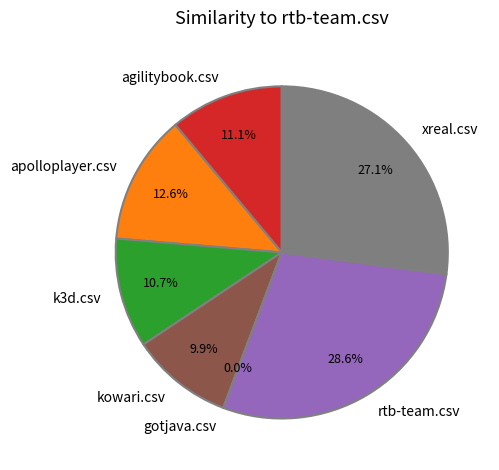

To the nearest percent, what is the difference between the rtb-team.csv and gotjava.csv slice percentages?

29%